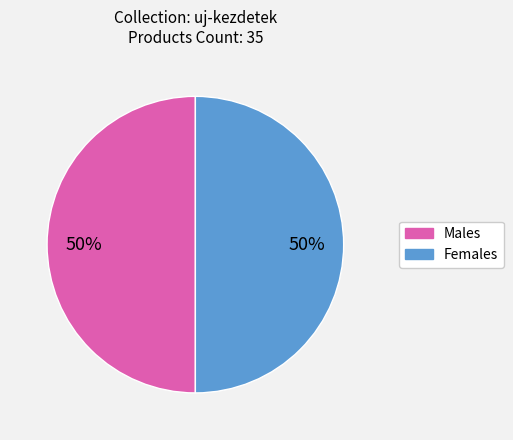

To the nearest percent, what percentage of the pie is Males?

50%